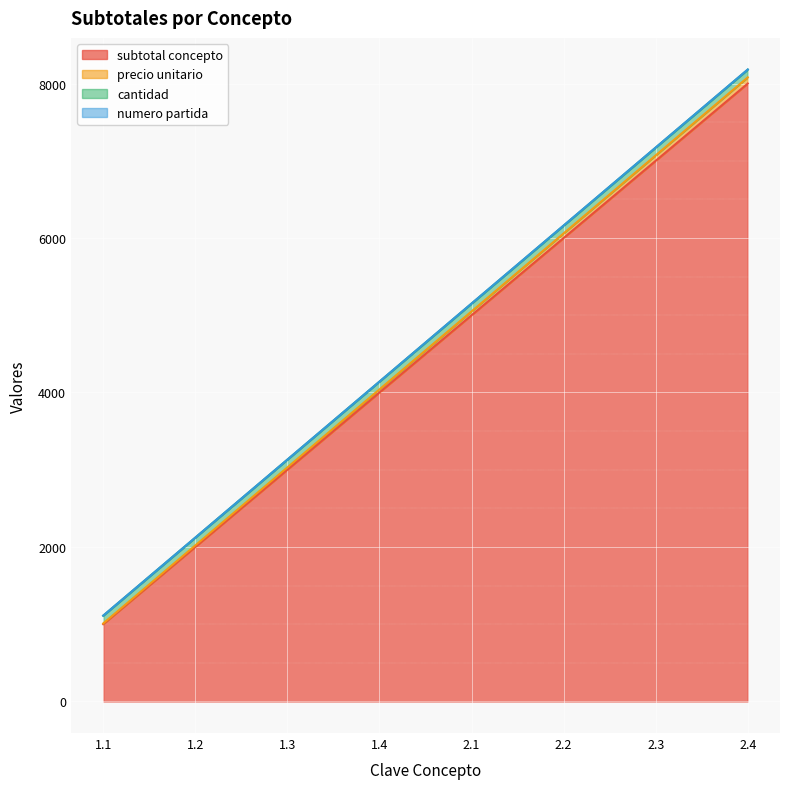

What is the label of the 7th point from the right?

1.2